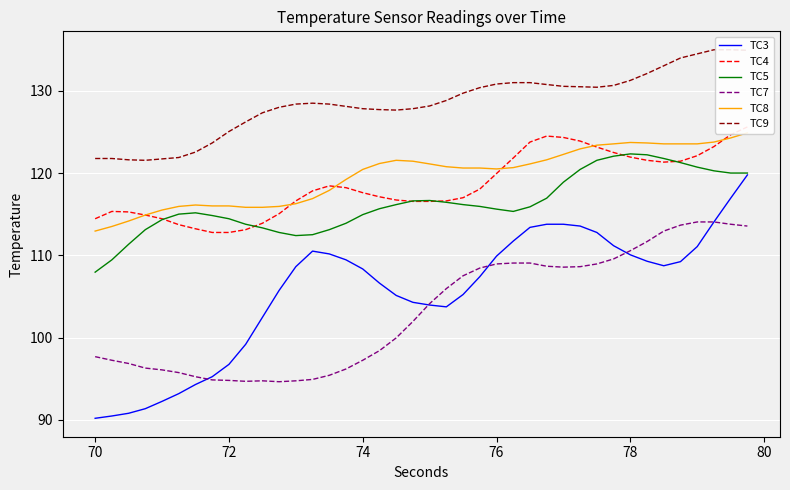

What is the lowest value of the TC3 series?

90.2